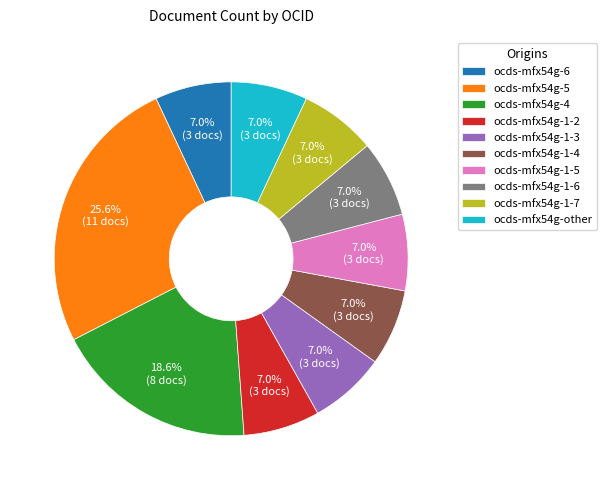

Approximately how many times larger is the value at ocds-mfx54g-other compared to ocds-mfx54g-5?

0.3